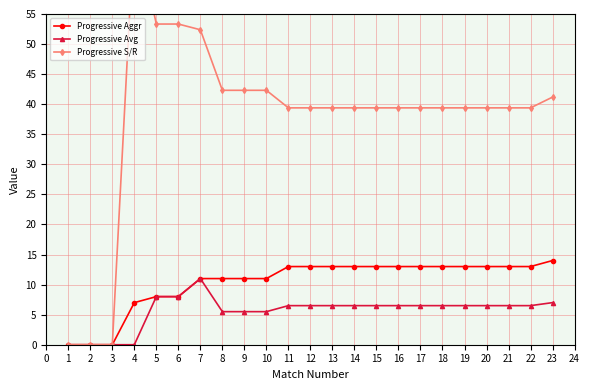

How many values in the Progressive Aggr series are below 13?

10